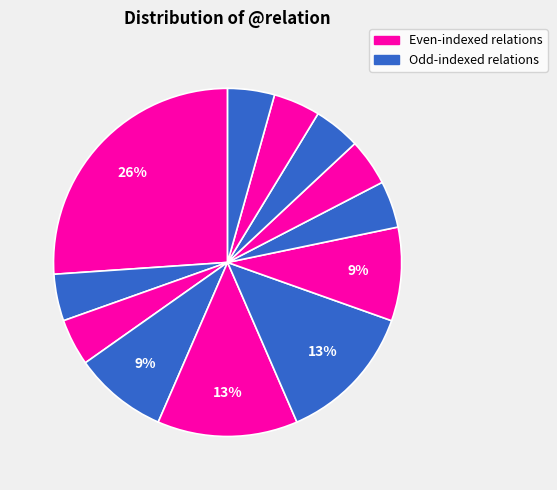

Count the number of slices in the pie.

12